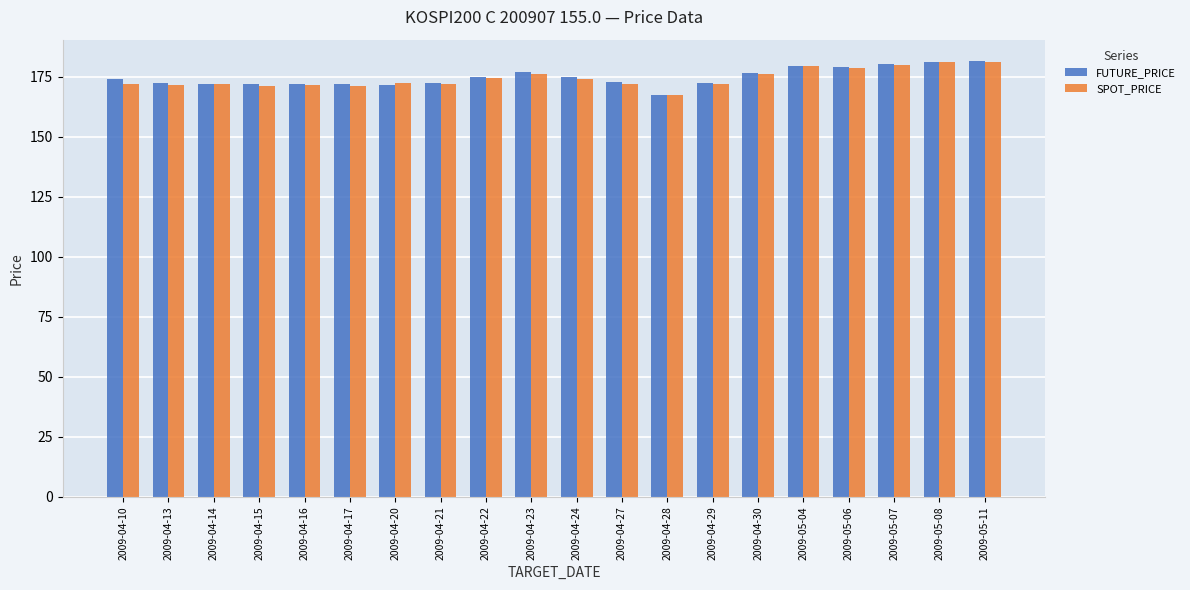

What is the spread (max minus min) of values at 2009-04-10?

1.9